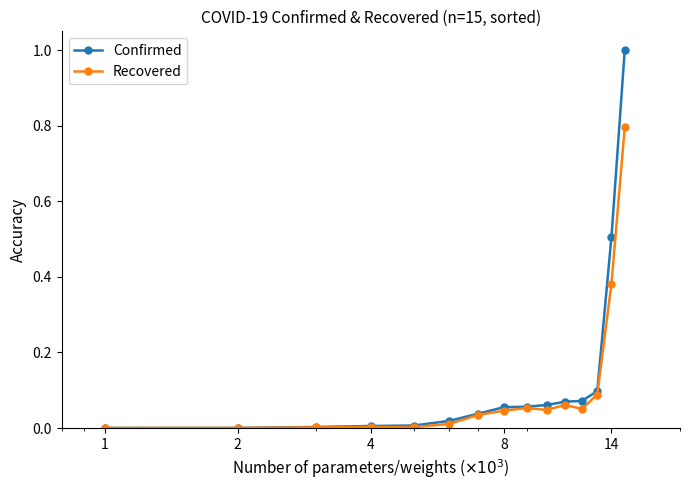

What is the value of the Confirmed point at the 14th from the left?

0.5